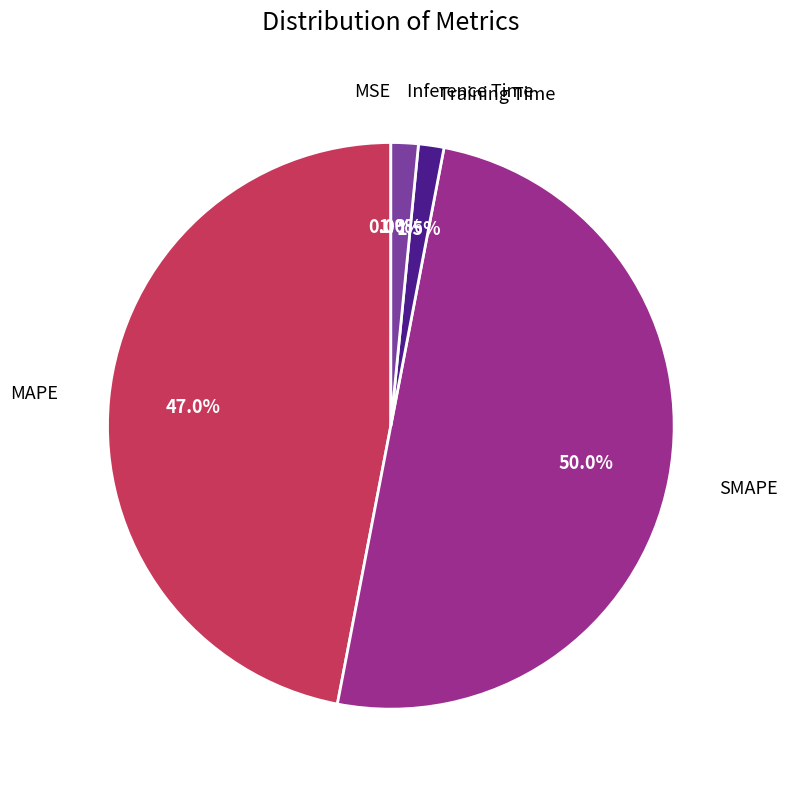

Which slice is the largest?

SMAPE